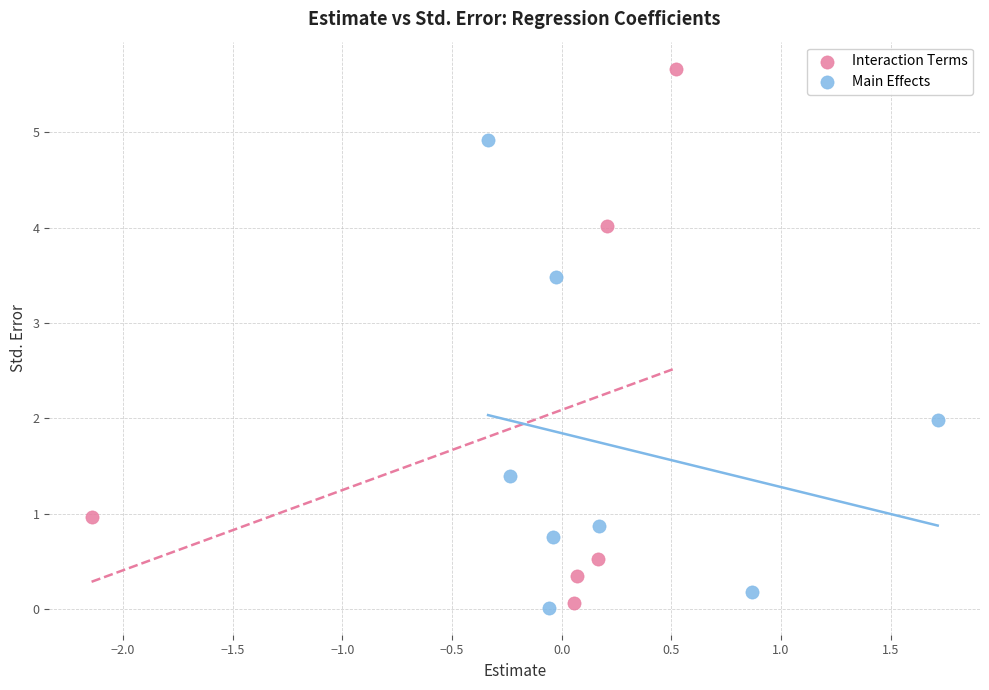

Which series has the widest spread of Y values?

Interaction Terms